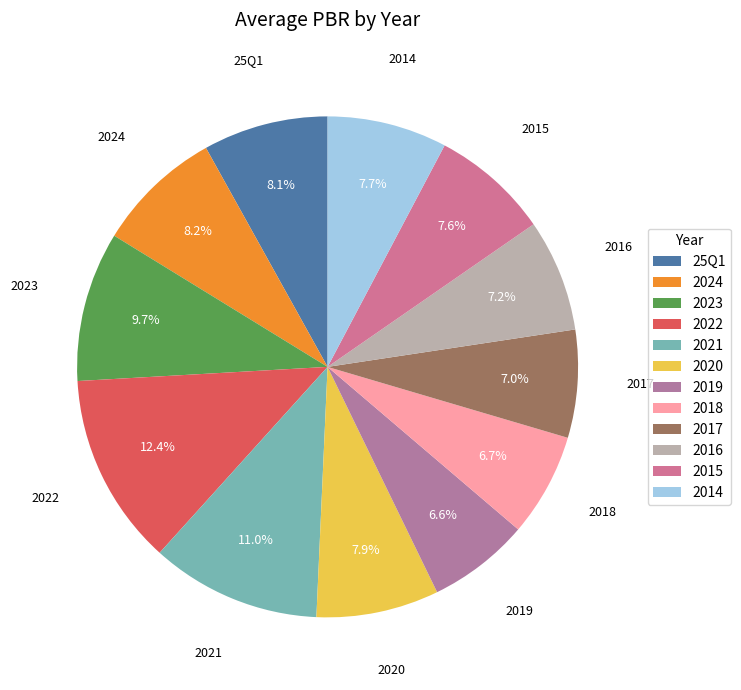

How many segments does this pie chart have?

12